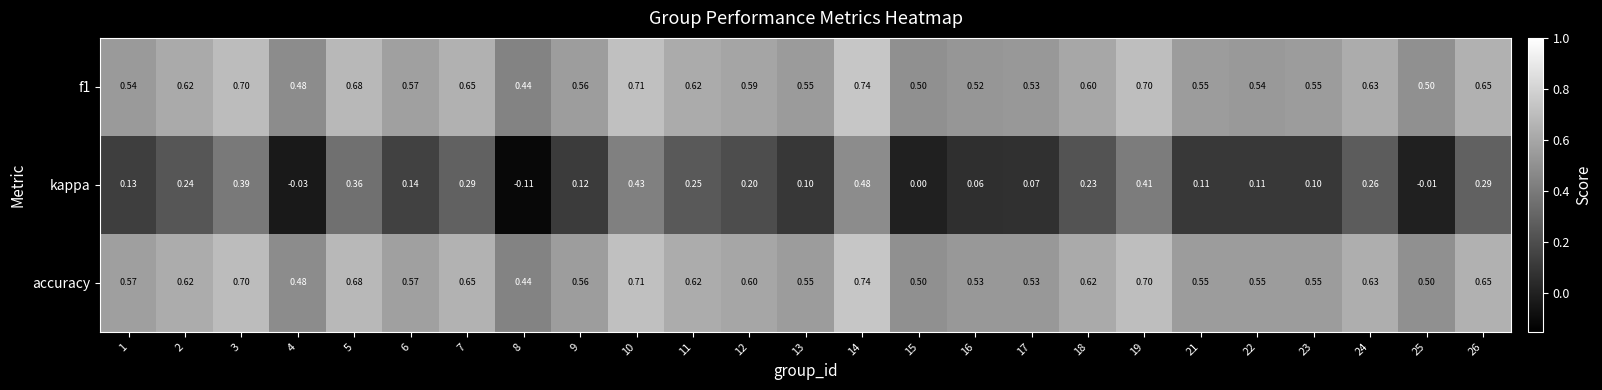

Is the value of f1 at 14 greater than the value of kappa at 3?

Yes